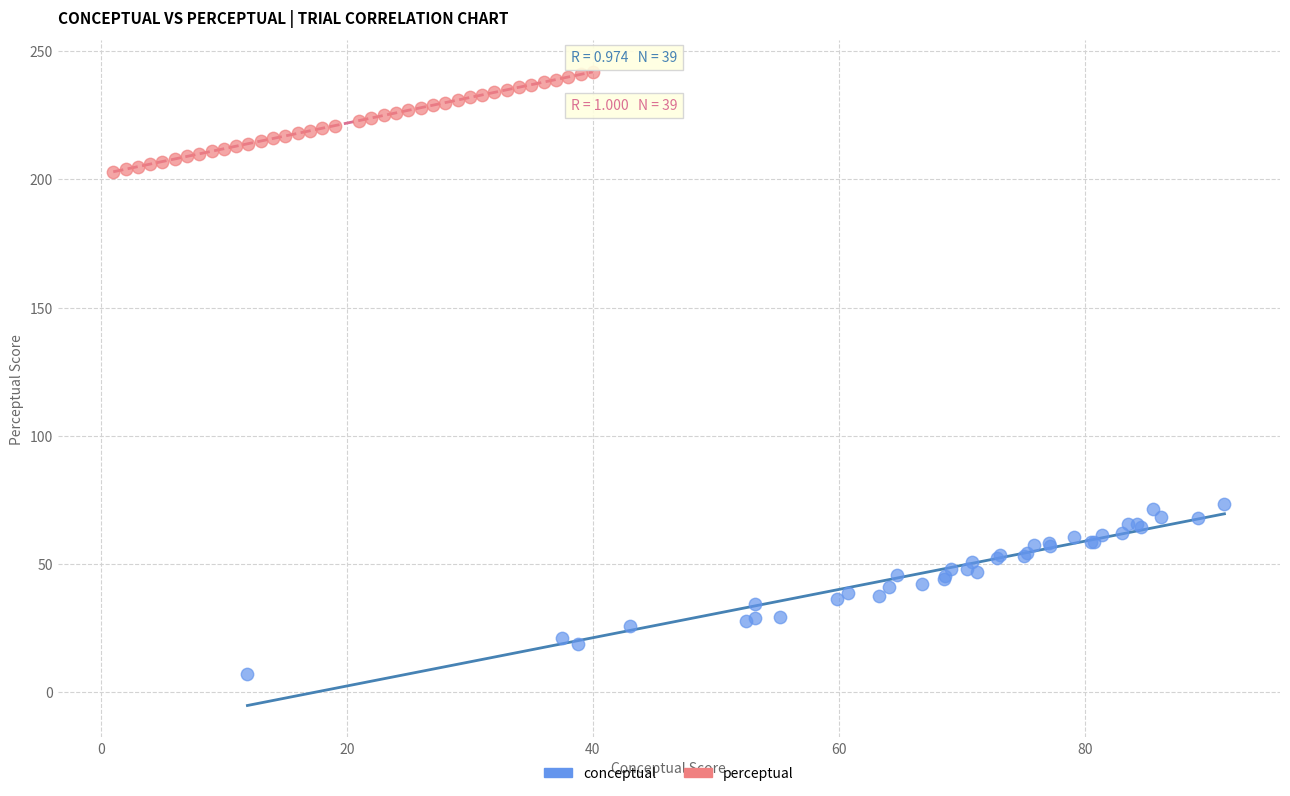

Which series contains the lowest Y value?

conceptual